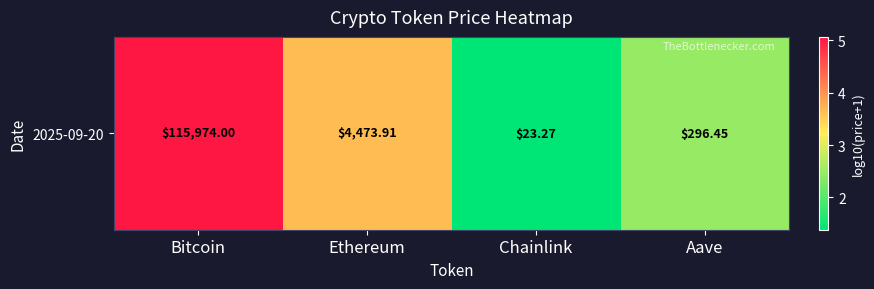

Count the number of values greater than 3.

2